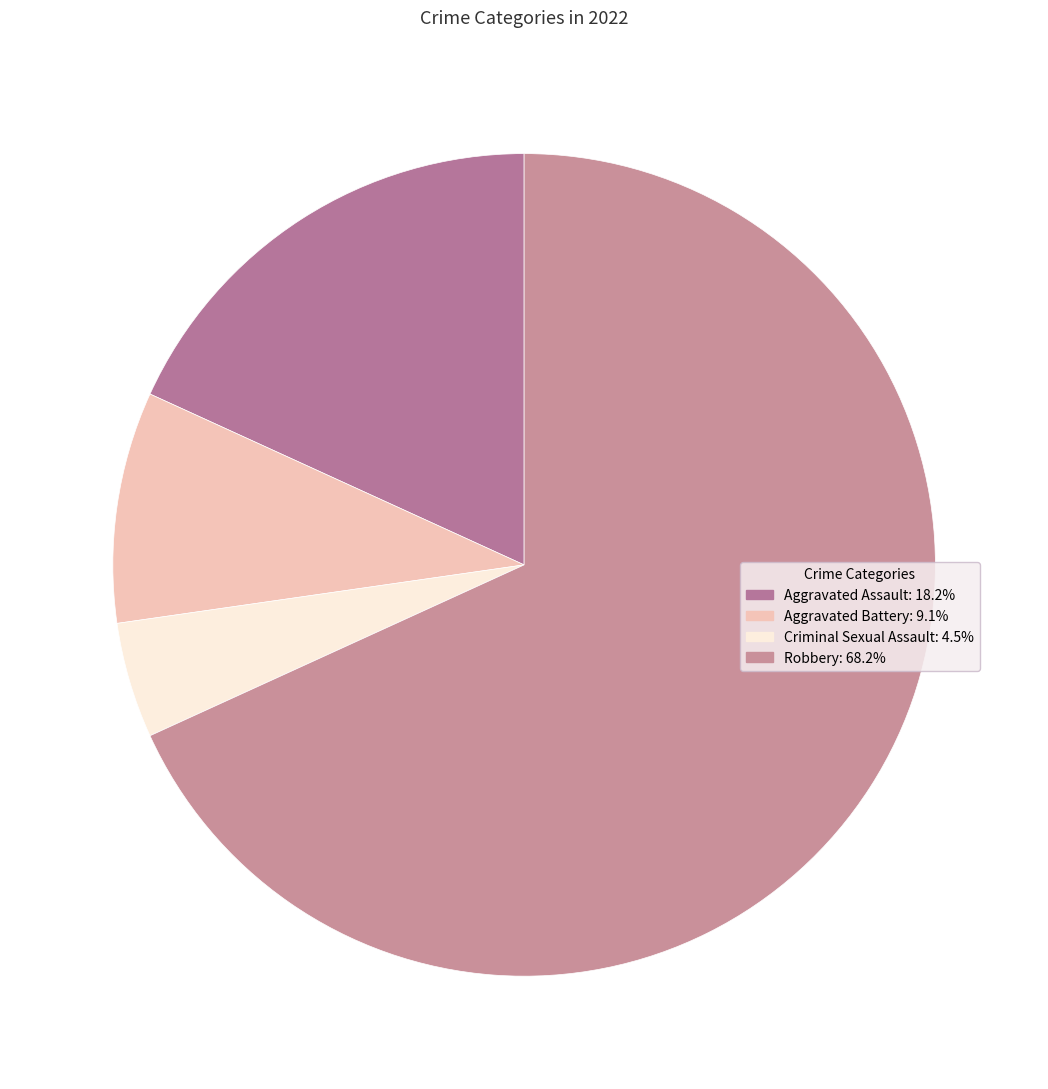

The Aggravated Battery slice represents 18% of the pie. True or false?

False